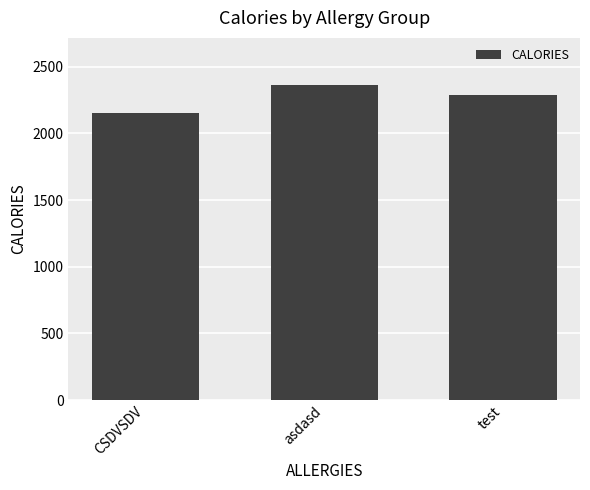

What is the maximum value shown in the chart?

2362